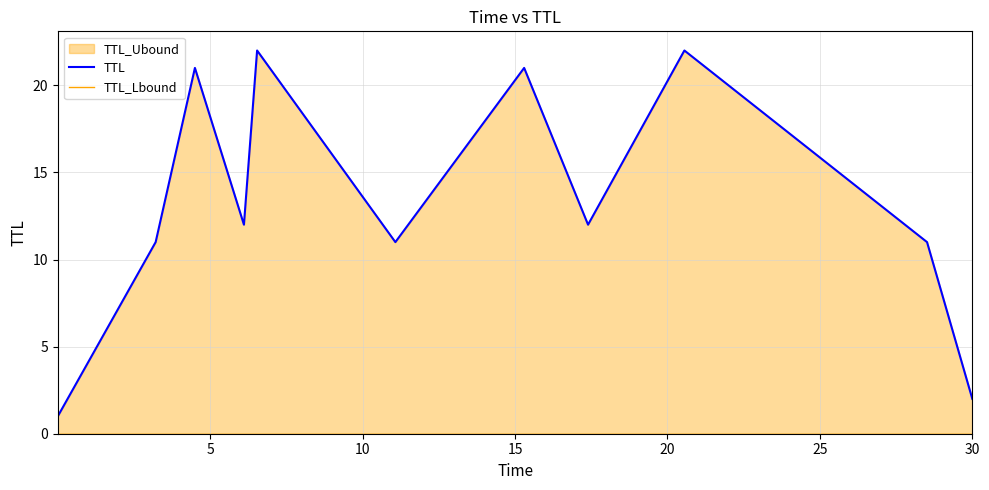

Is the value of TTL_Lbound at 9 greater than the value of TTL at 10?

No